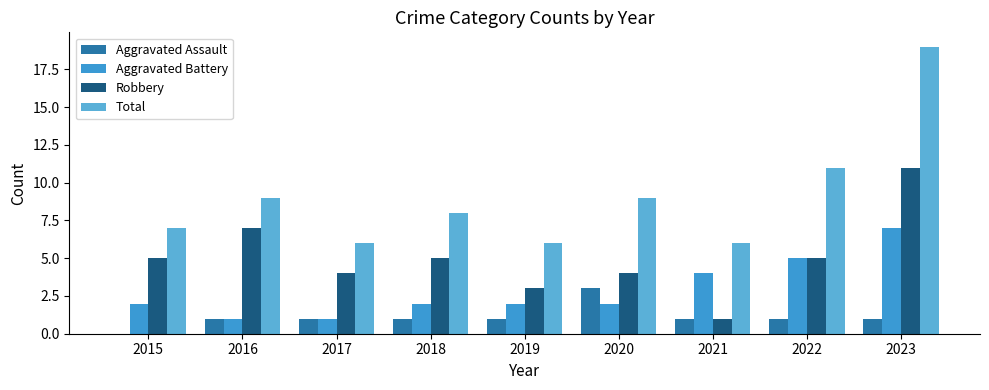

Rank the categories by Total value from highest to lowest.

2023, 2022, 2016, 2020, 2018, 2015, 2017, 2019, 2021